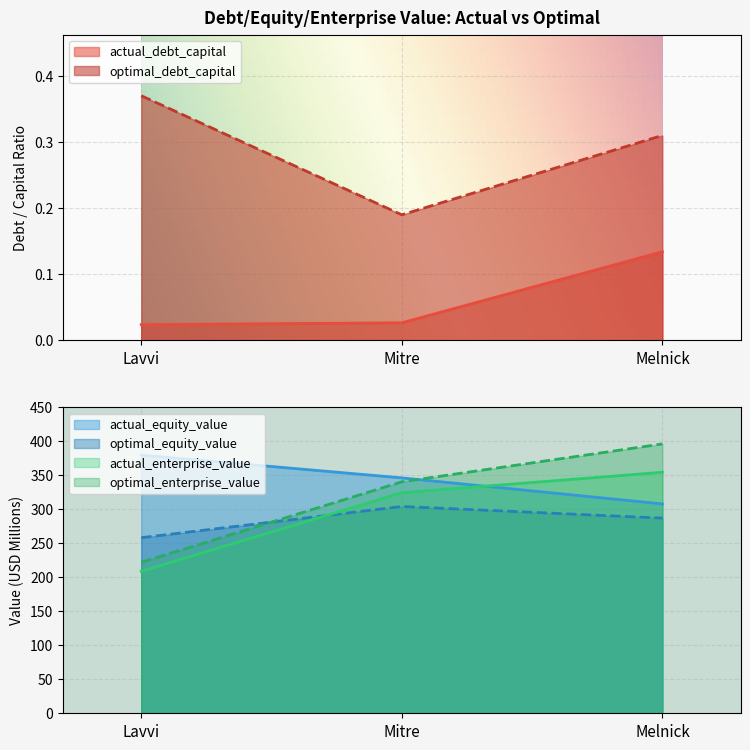

What is the sum of all optimal_debt_capital values?

0.9